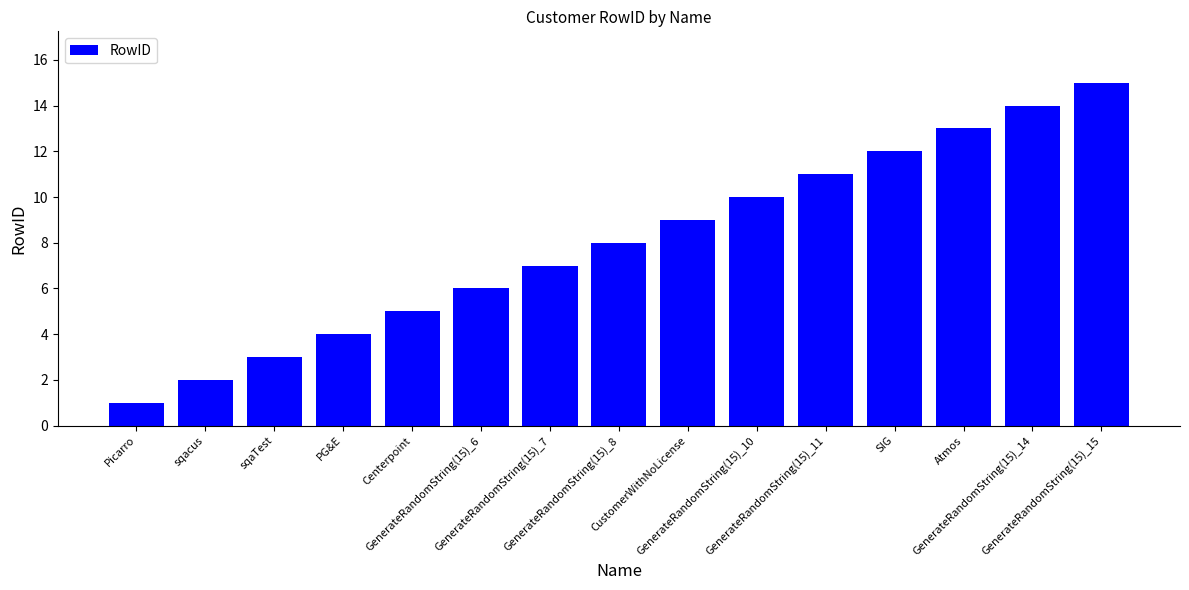

Which category has the highest value across all series?

GenerateRandomString(15)_15